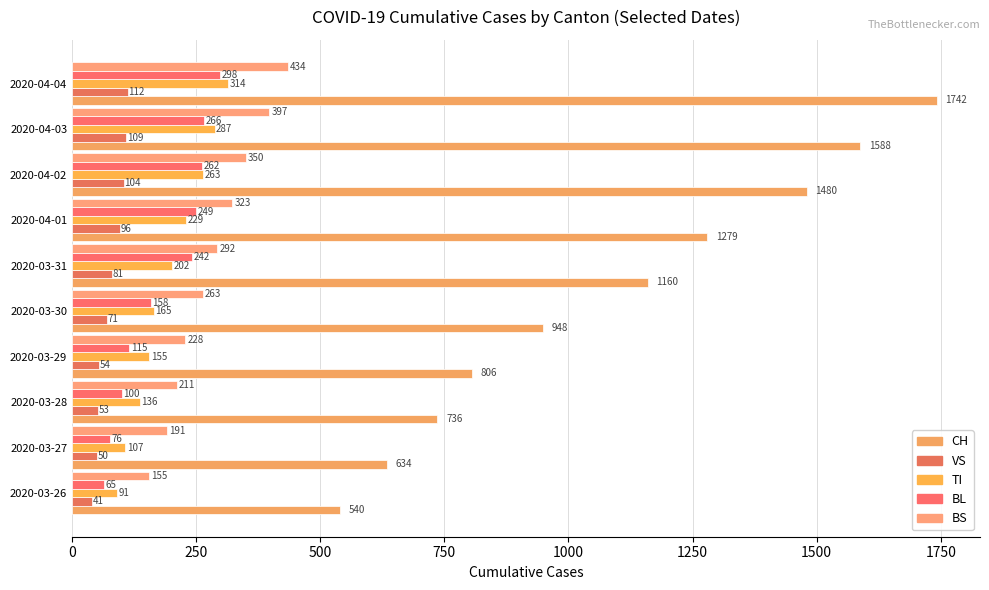

What is the sum of all BS values?

2844